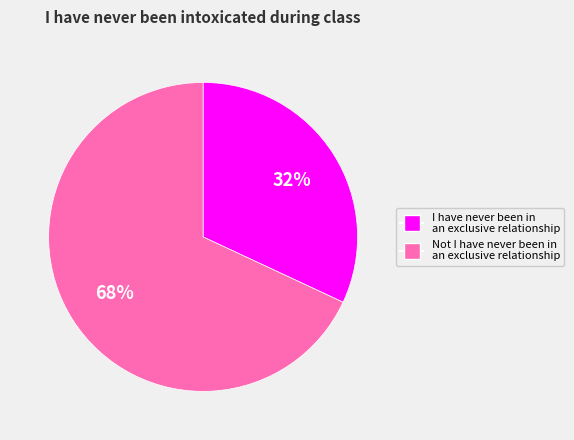

Is it true that I have never been in an exclusive relationship is 27% of the pie?

False